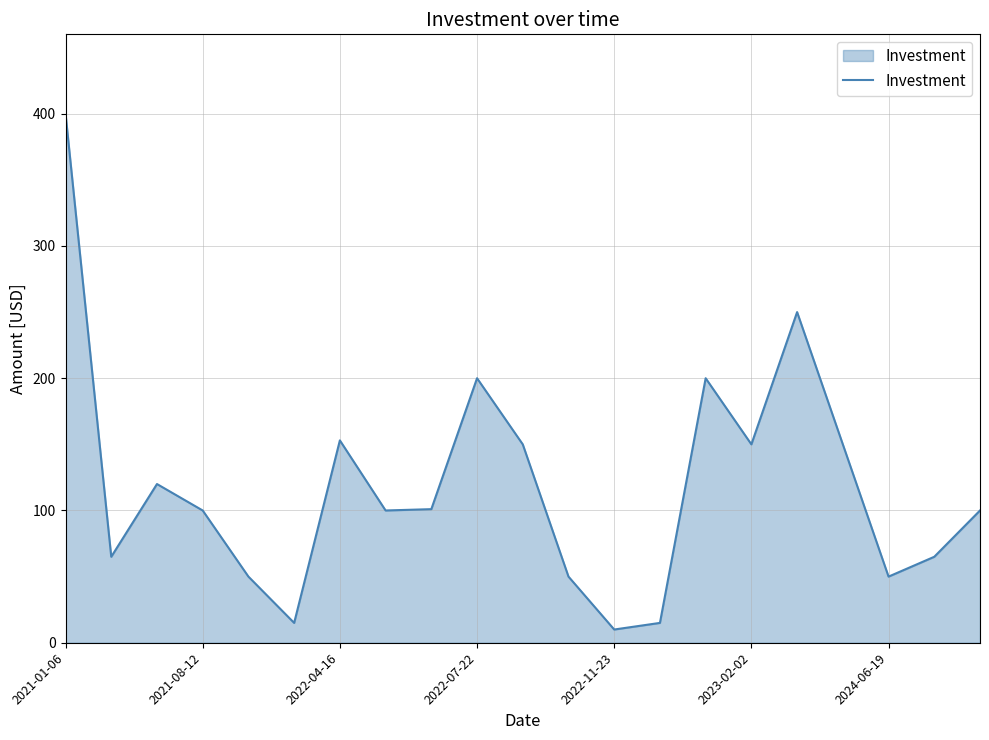

What is the smallest value displayed?

10